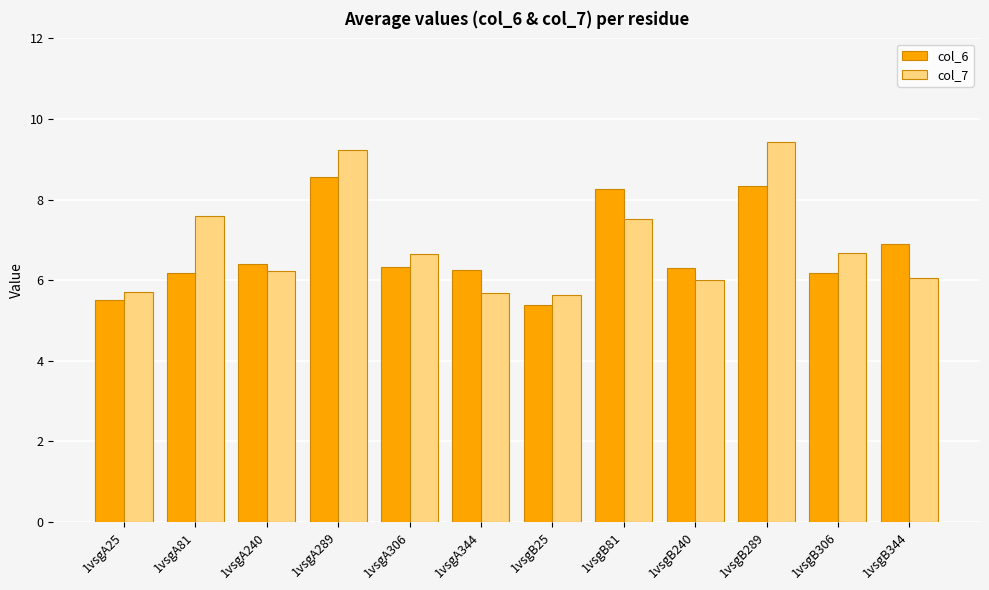

Is the value of col_6 at 1vsgB240 greater than the value of col_7 at 1vsgA81?

No